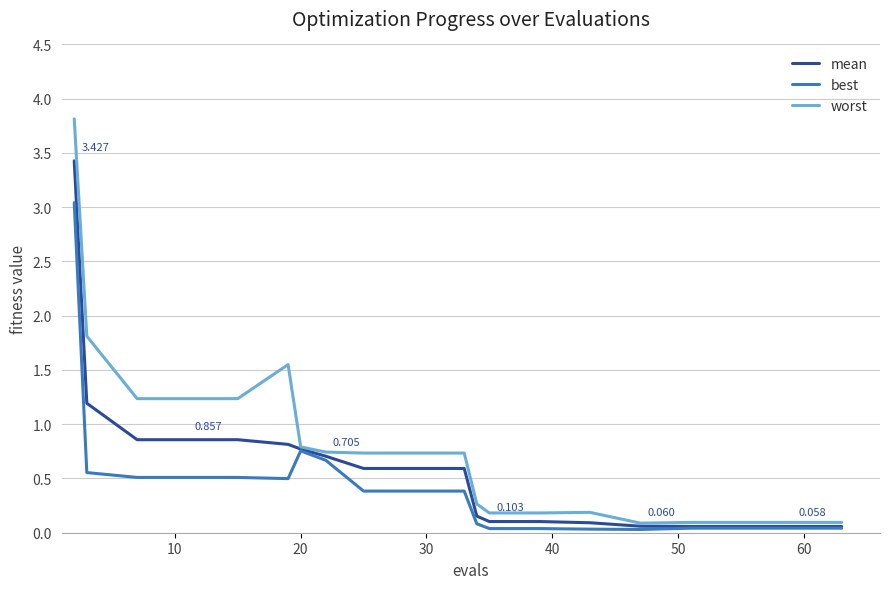

Which series has the largest range (max minus min)?

worst